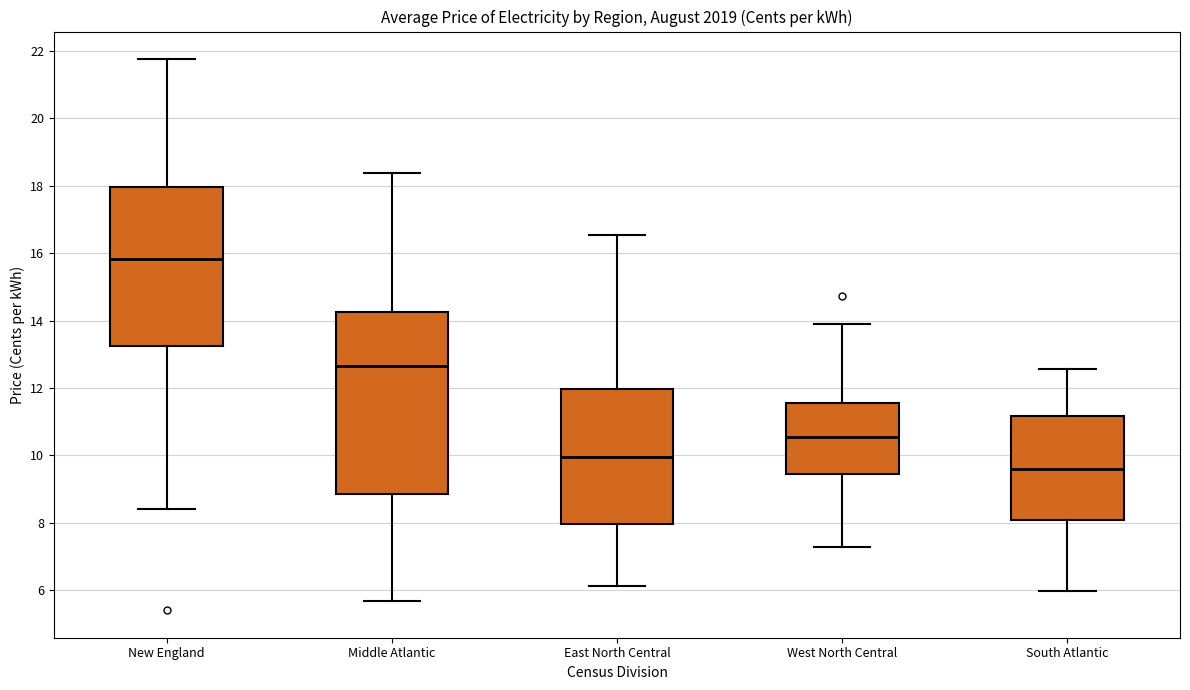

Reading left to right, transcribe this box plot: for each box, give where its median line is, the range the box spans, and where its two whiskers end, as read against the y-axis. The values are not printed on the chart, so give them approximately, as read against the axis.

New England: median 15.8, box 13.2 to 18.0, whiskers 8.4 to 21.8
Middle Atlantic: median 12.6, box 8.8 to 14.2, whiskers 5.6 to 18.4
East North Central: median 10.0, box 8.0 to 12.0, whiskers 6.2 to 16.6
West North Central: median 10.6, box 9.4 to 11.6, whiskers 7.2 to 14.0
South Atlantic: median 9.6, box 8.0 to 11.2, whiskers 6.0 to 12.6